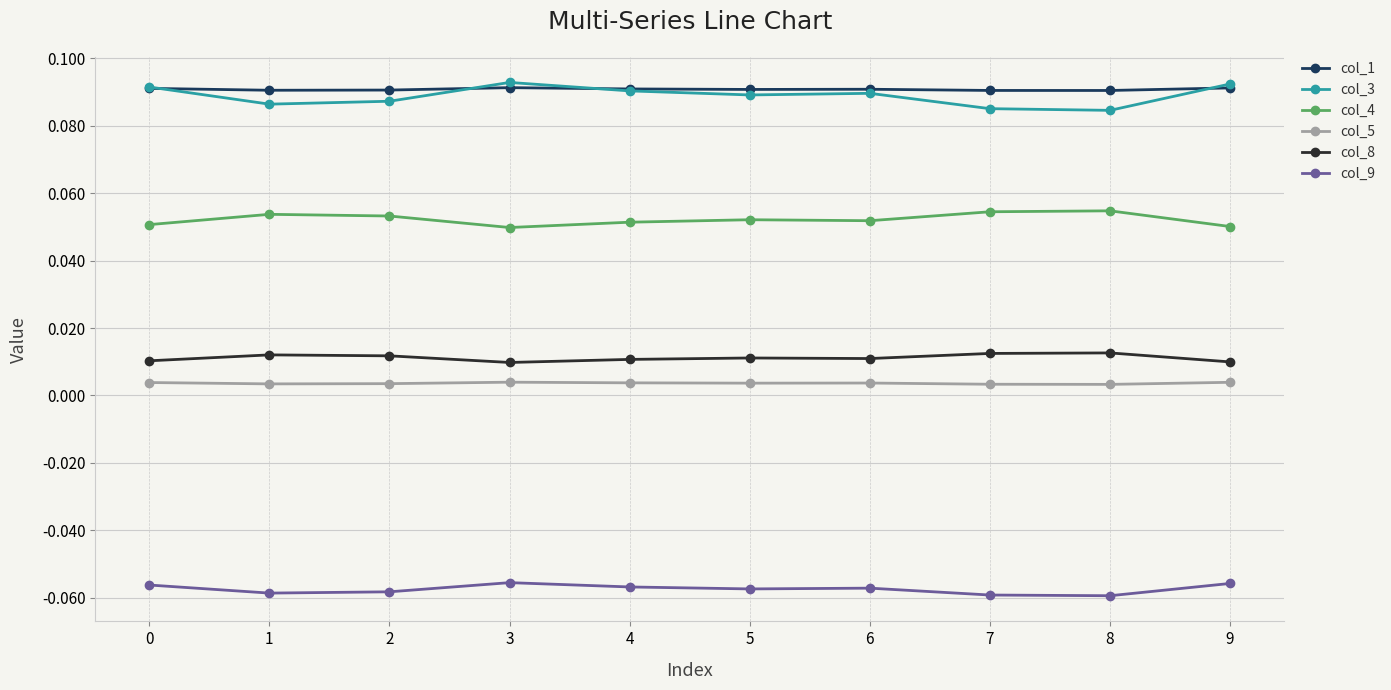

True or false: col_9 and col_5 cross at least once.

False